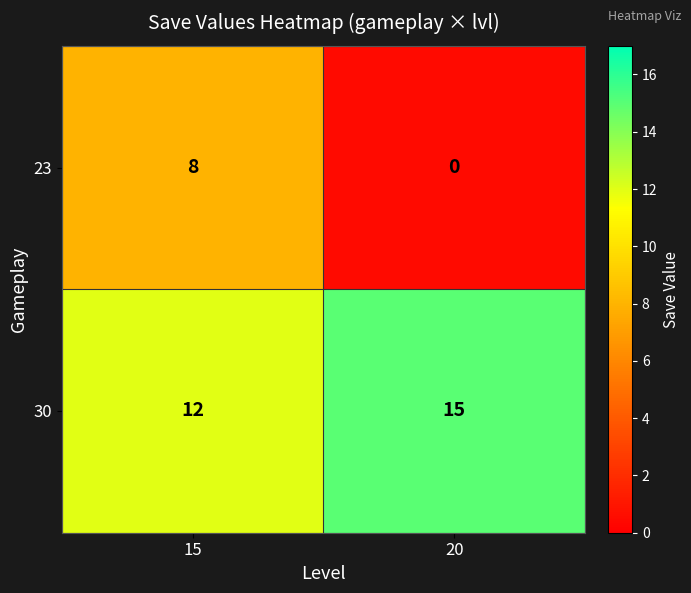

Reading right to left, extract all data points from this chart.

23: 20=0	15=8
30: 20=15	15=12